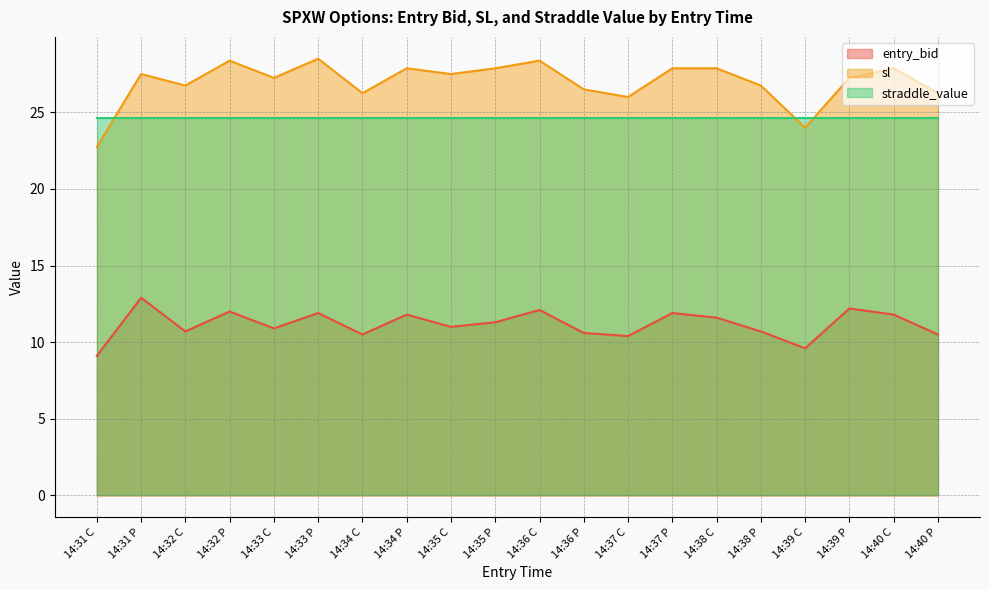

True or false: entry_bid and sl intersect in this chart.

False